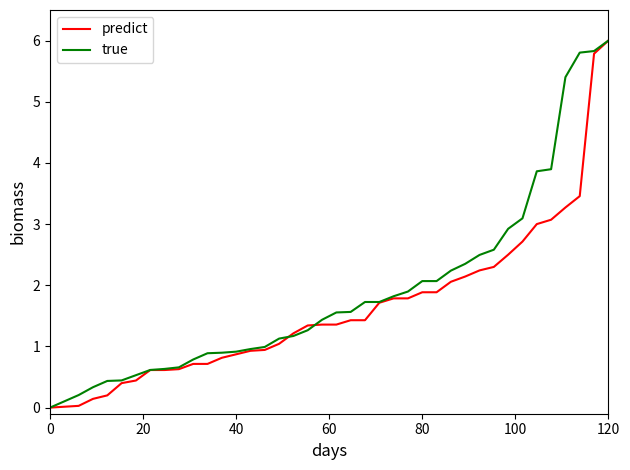

True or false: predict and true cross at least once.

True